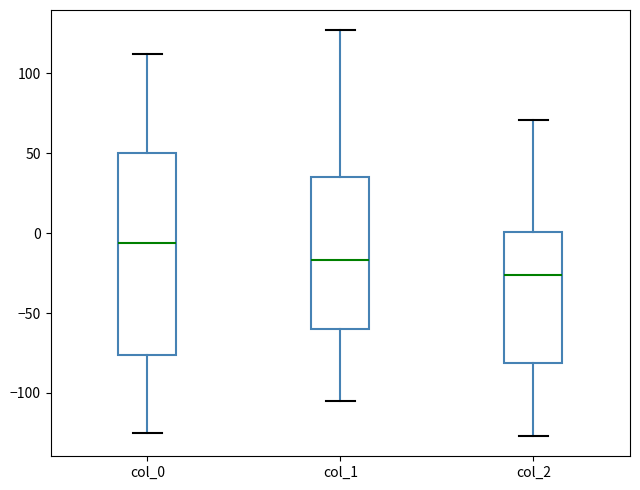

Which box has the highest median line?

col_0